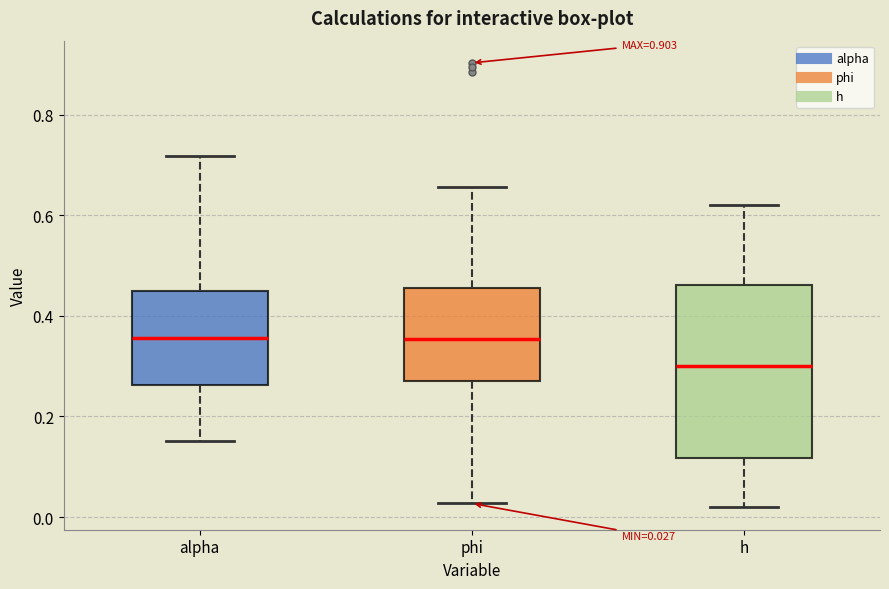

Which box's median line is the lowest?

h